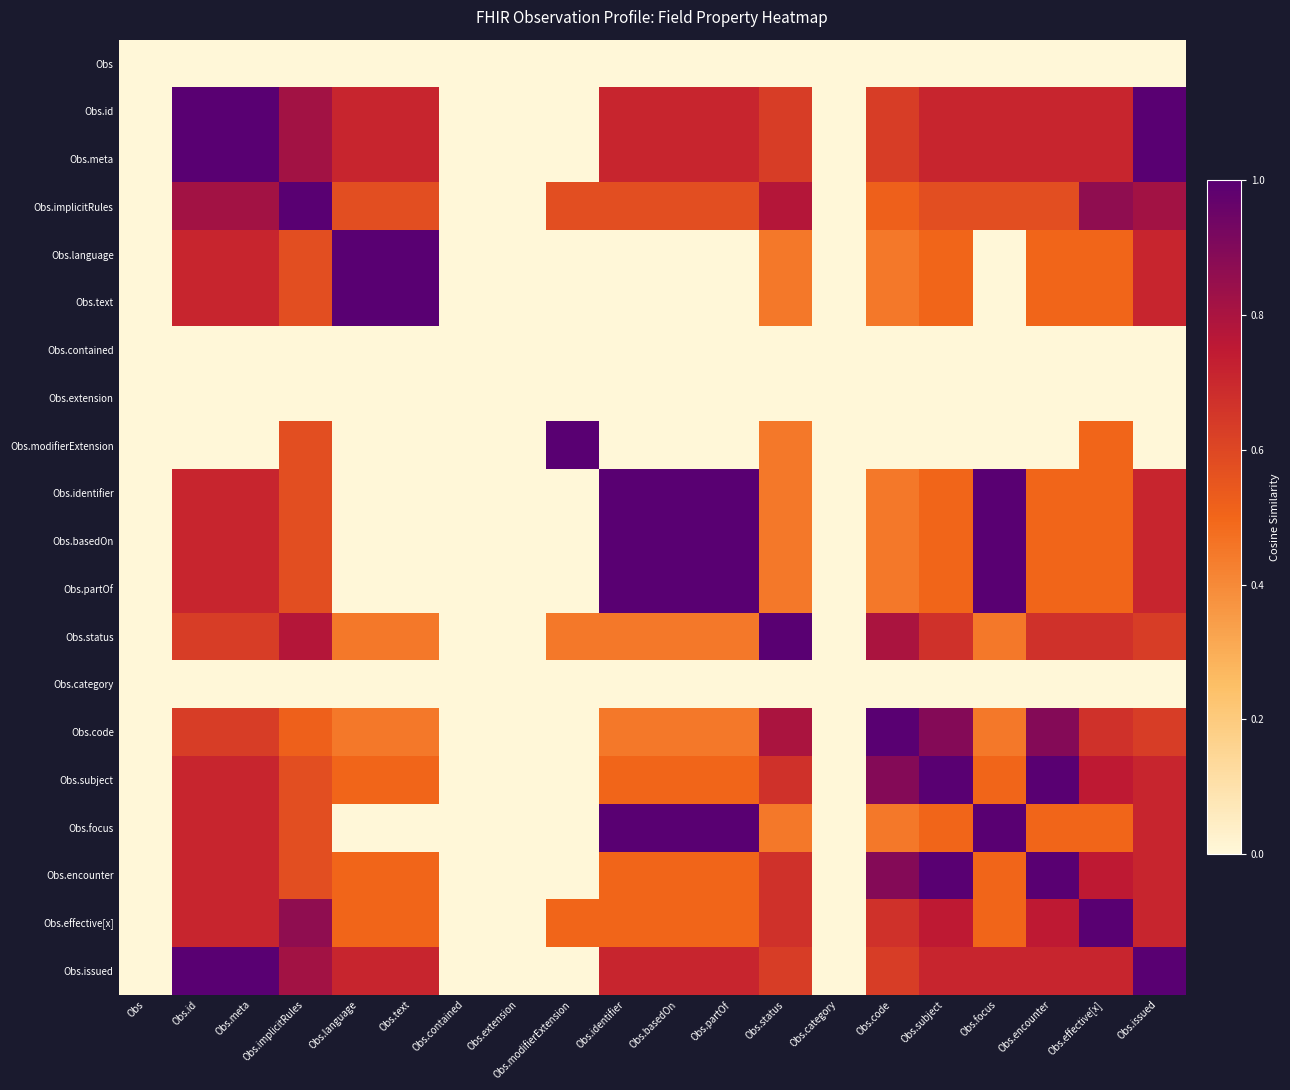

Which category has the highest value across all series?

Obs.implicitRules